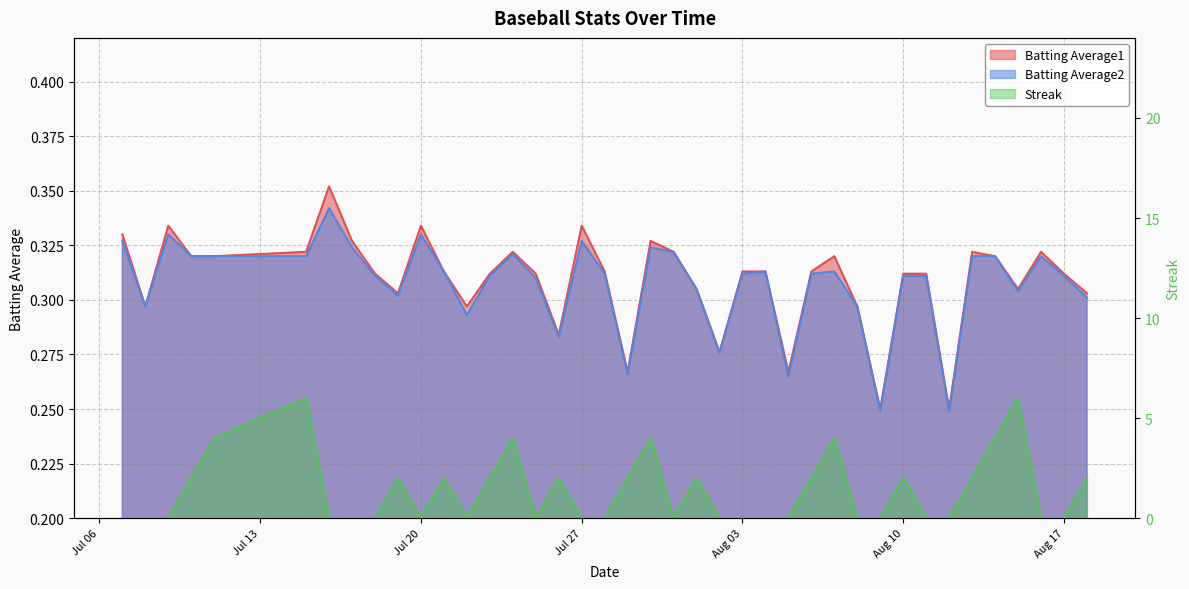

True or false: Streak has a value of 2.8 at 2010-07-10.

False